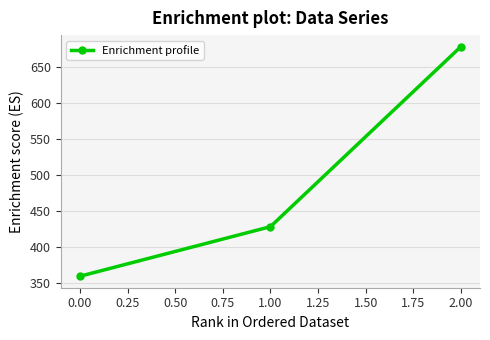

List the labels in order of value, largest first.

2.00, 1.00, 0.00